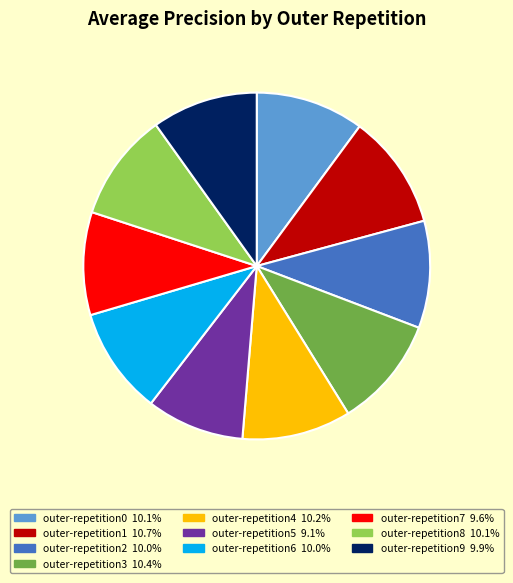

Is there any slice that represents more than half of the pie?

No